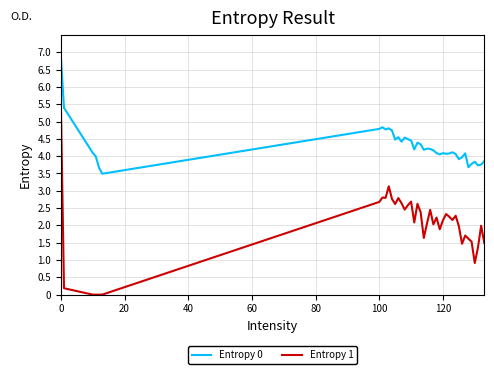

Which series has the largest total across all categories?

Entropy 0